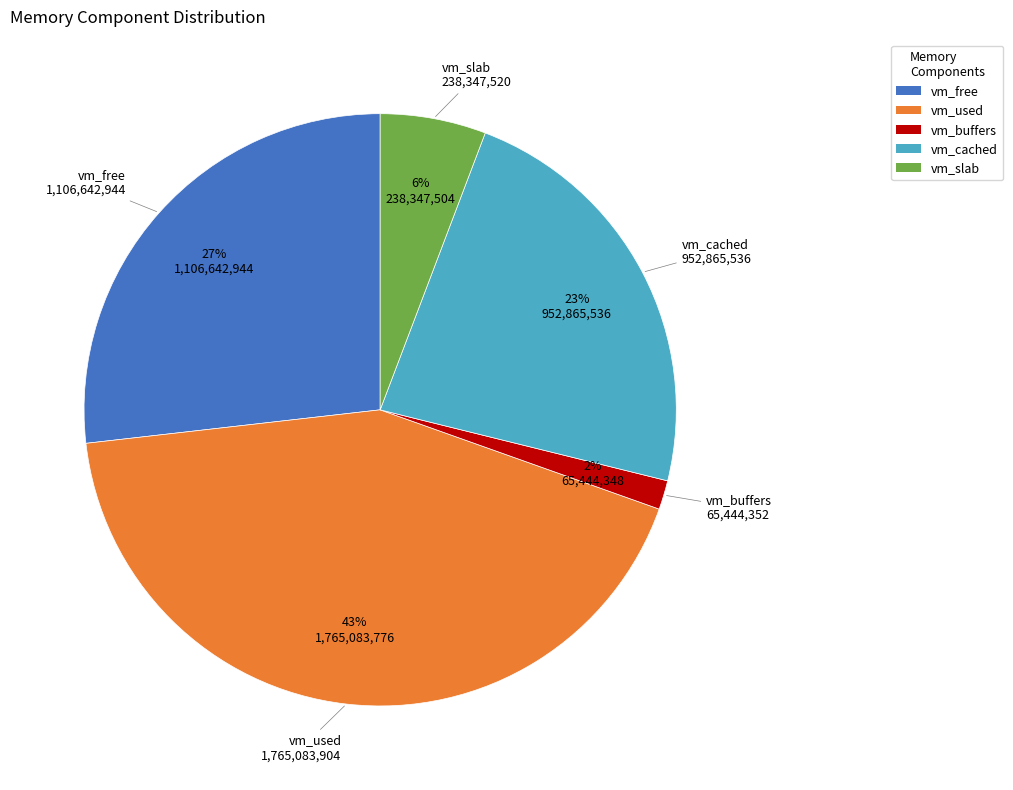

Which category has the smallest portion of the pie?

vm_buffers